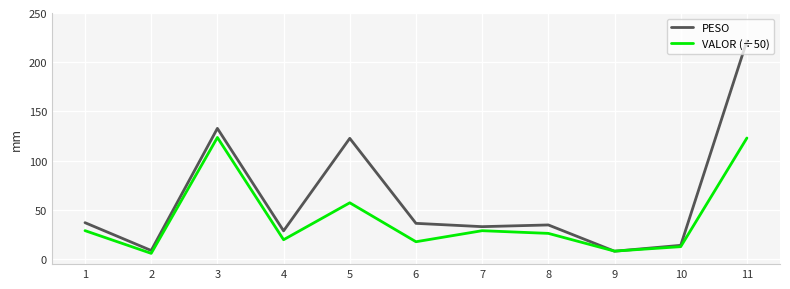

What is the approximate value of PESO at 7?

33.1